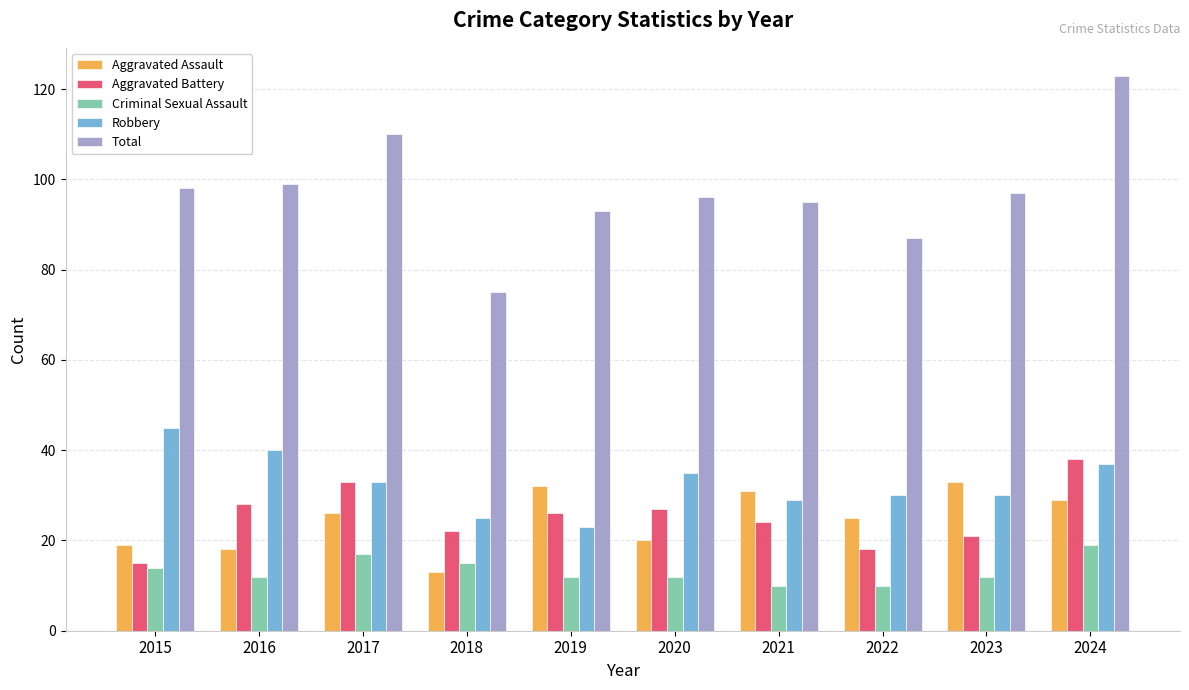

What are all the series names shown in the legend?

Aggravated Assault, Aggravated Battery, Criminal Sexual Assault, Robbery, Total